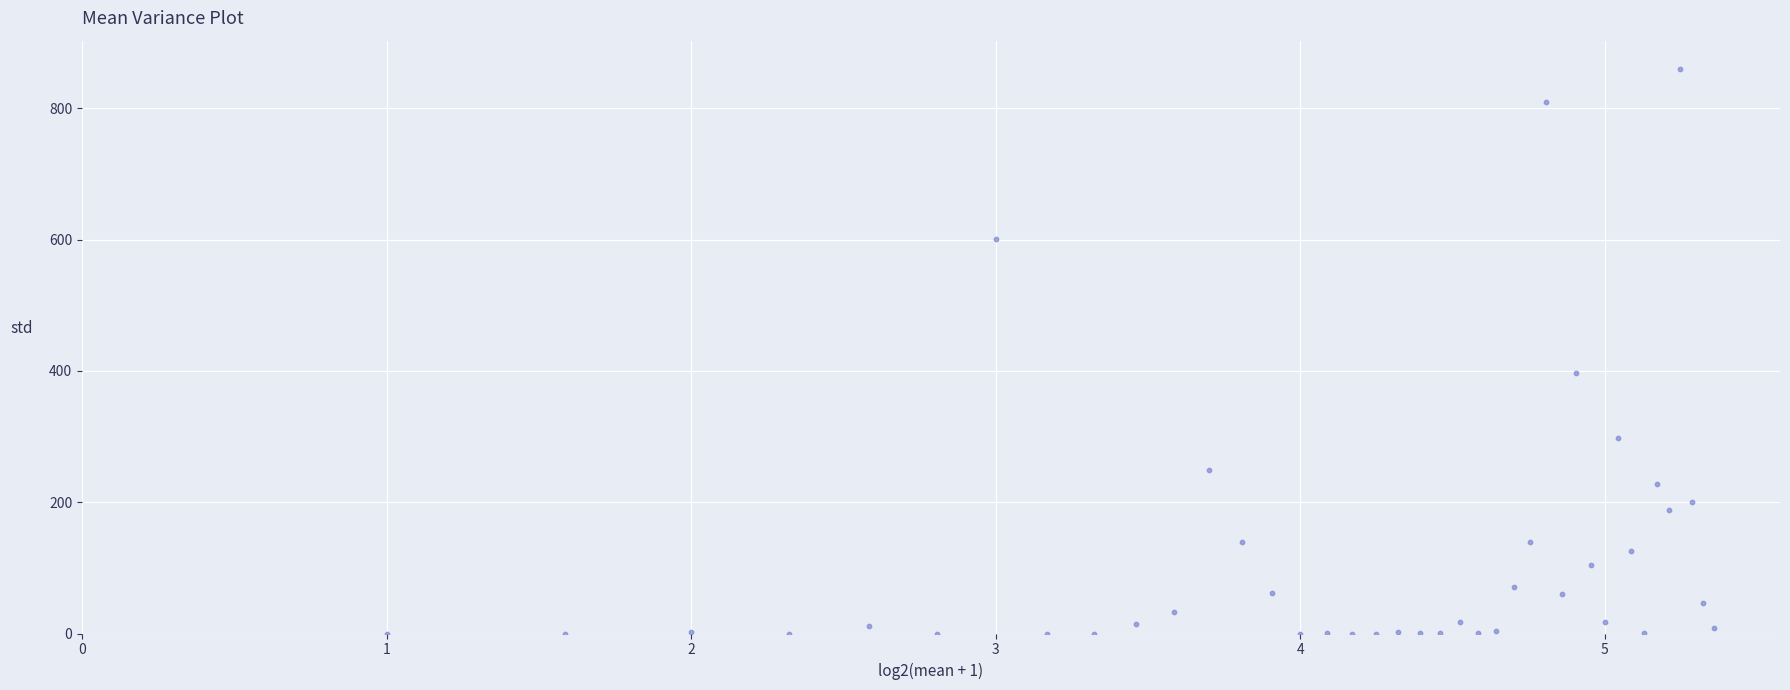

What Y value in the scatter plot is closest to 430?

397